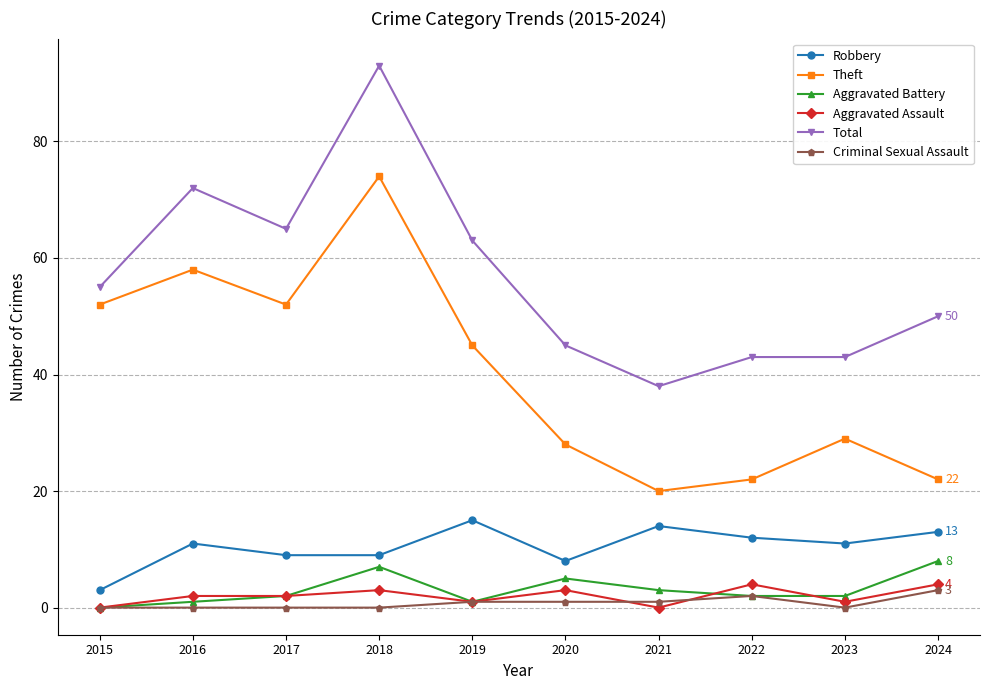

What is the sum of all Criminal Sexual Assault values?

8